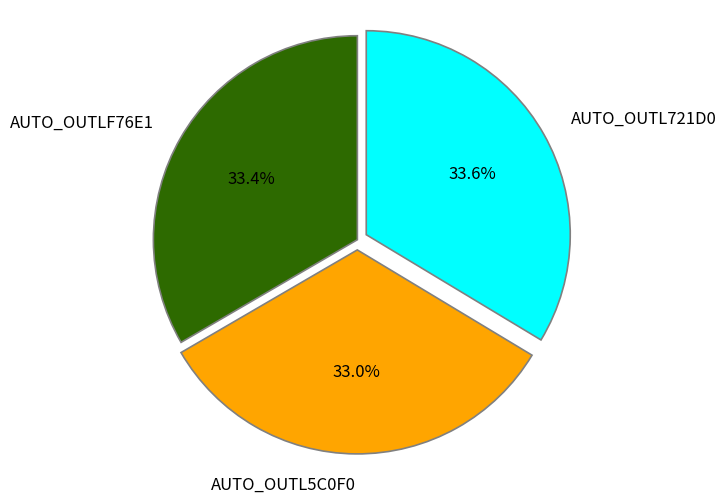

Is it true that AUTO_OUTLF76E1 is 33% of the pie?

True